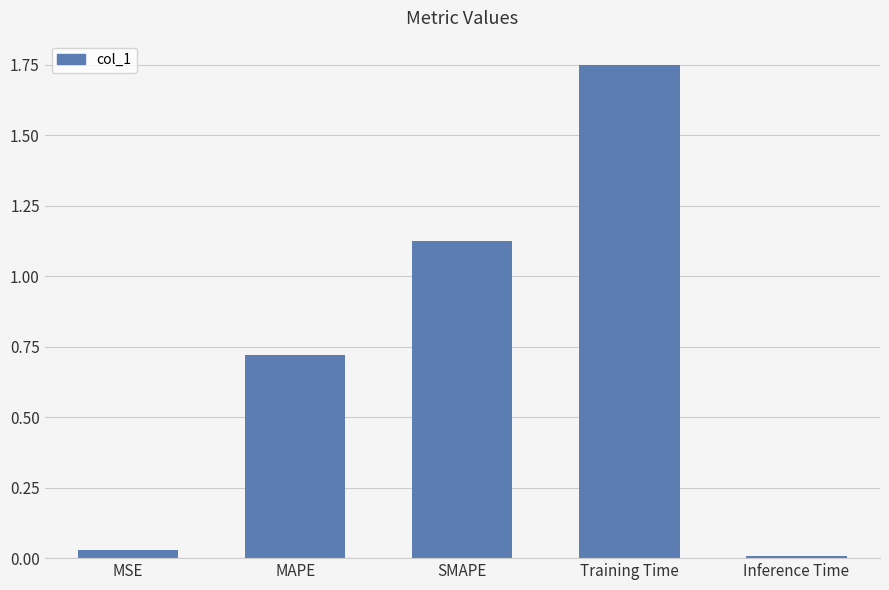

What position from the right is MAPE?

4